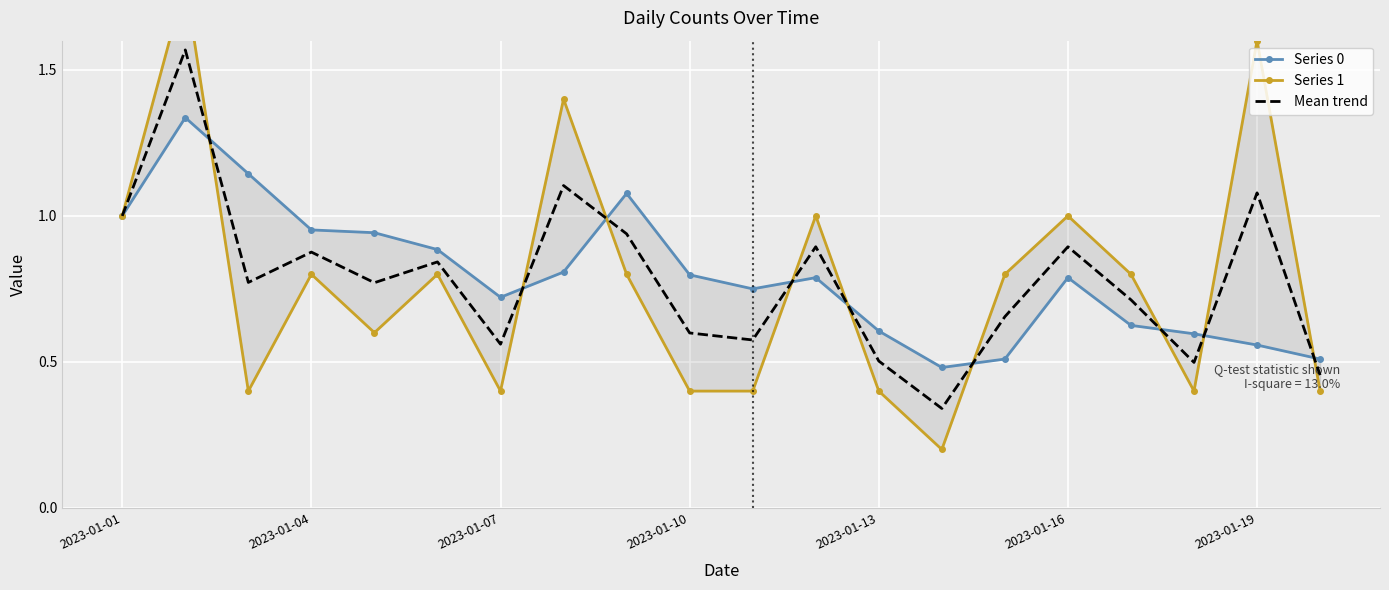

The value of Mean trend at 2023-01-19 is 0.2. True or false?

False